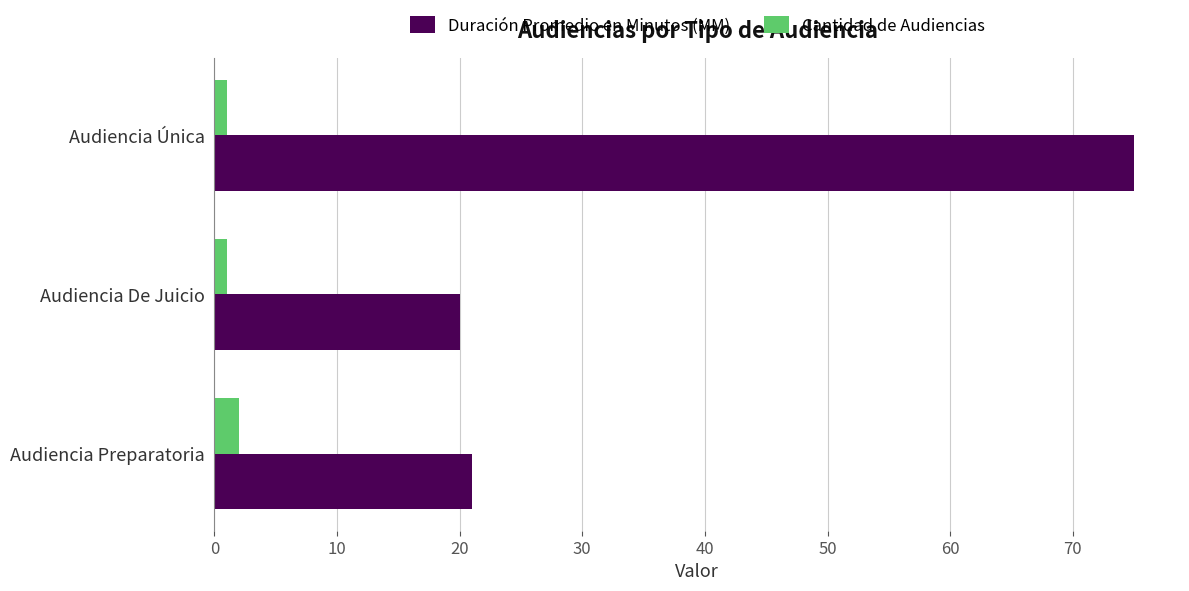

The value of Duración Promedio en Minutos (MM) at Audiencia Preparatoria is 34. True or false?

False